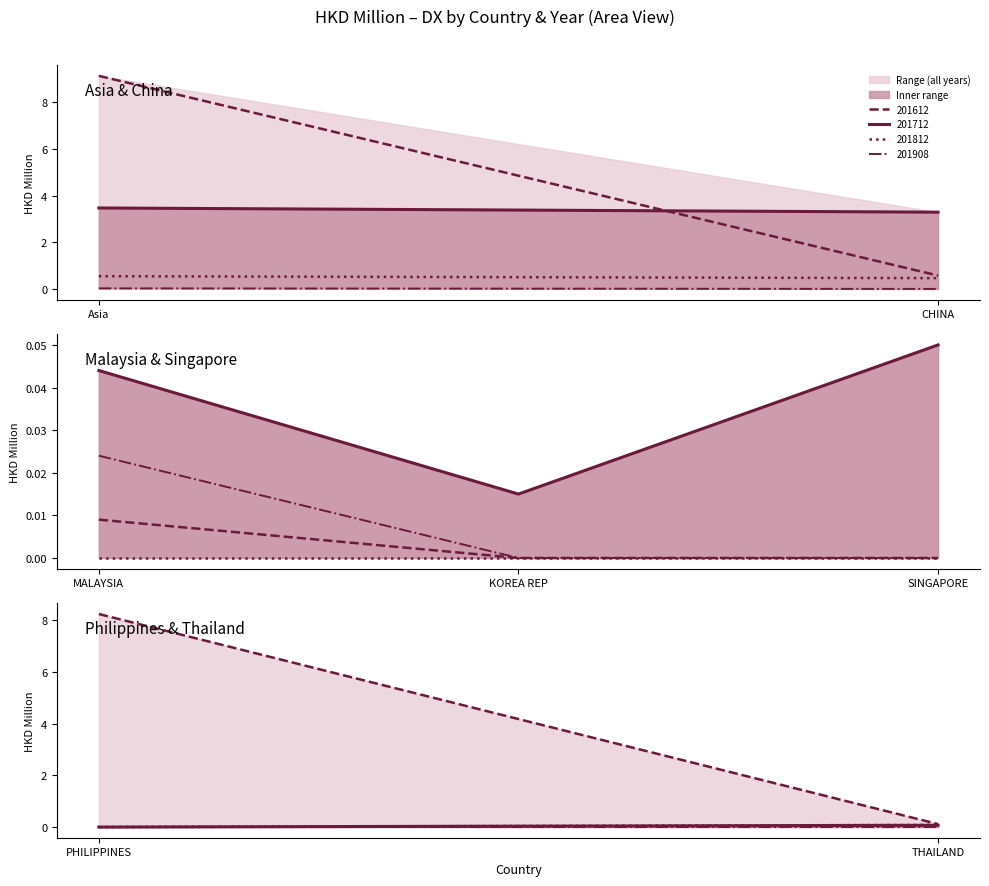

Which series changed the most between MALAYSIA and THAILAND?

201612